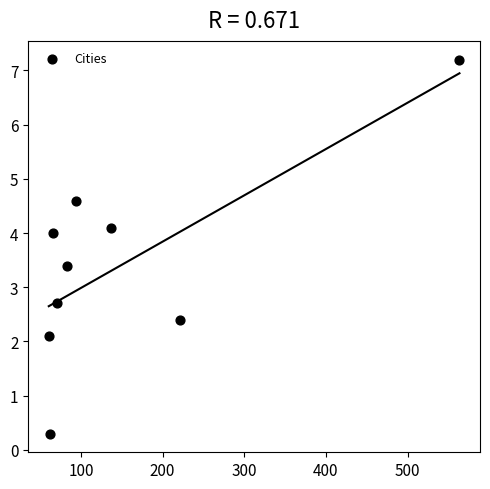

What Y value in the scatter plot is closest to 3?

2.7